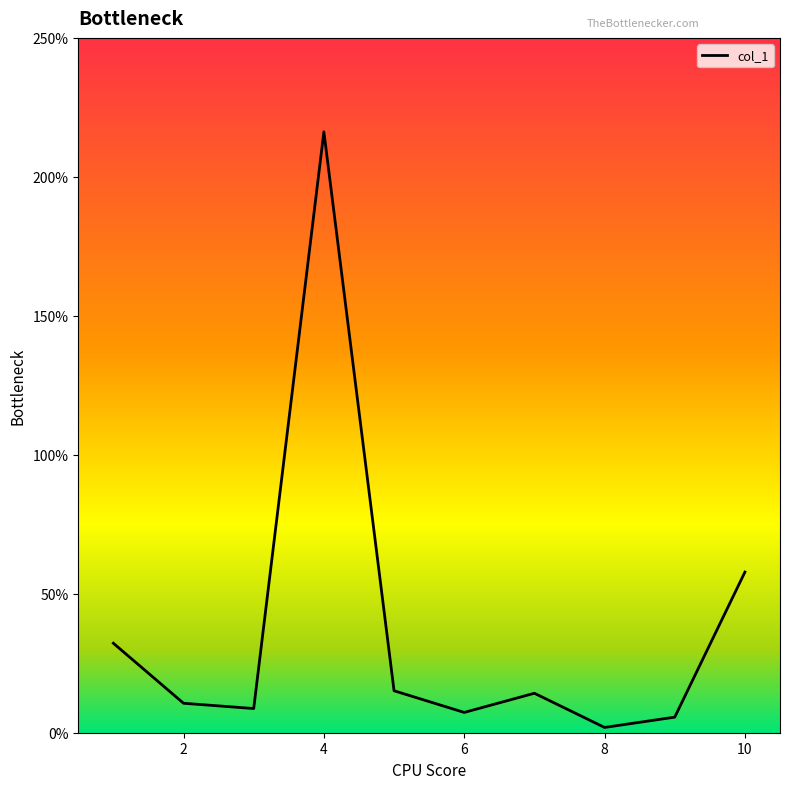

What is the maximum value shown in the chart?

216.2